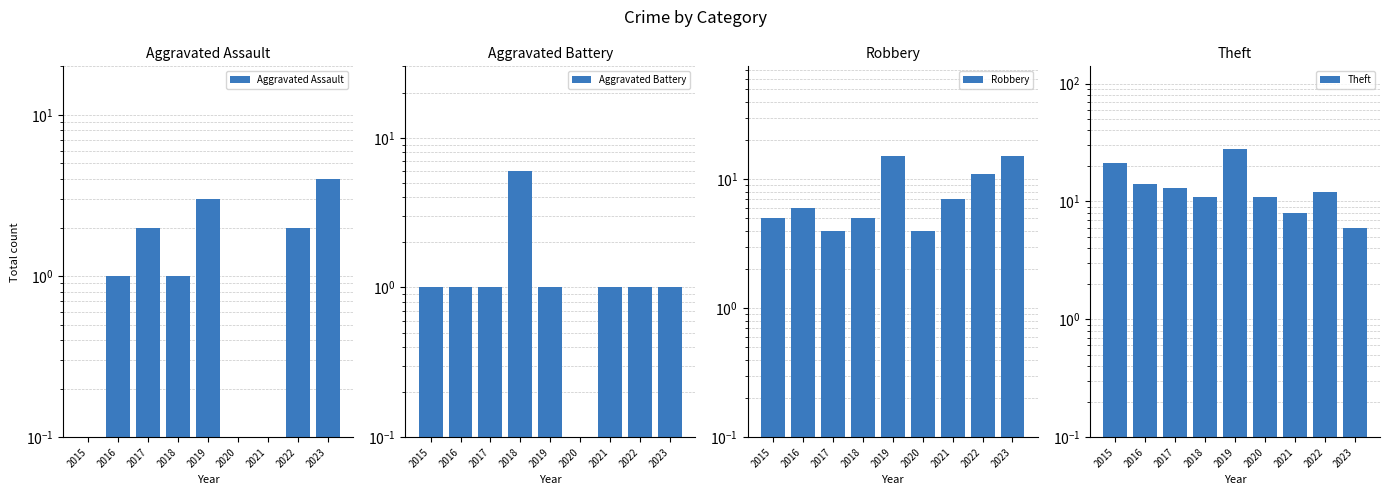

The Robbery series shows 11 at 2022. True or false?

True